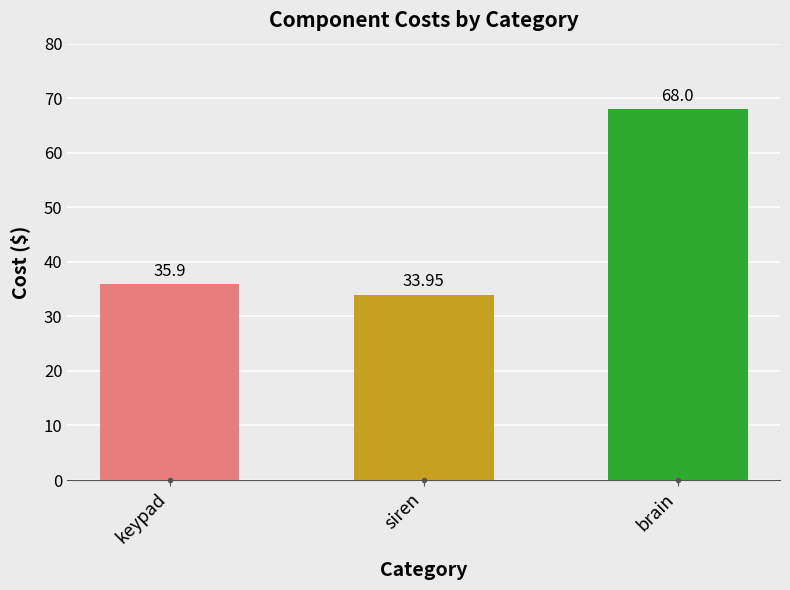

What is the label of the 3rd bar from the right?

keypad